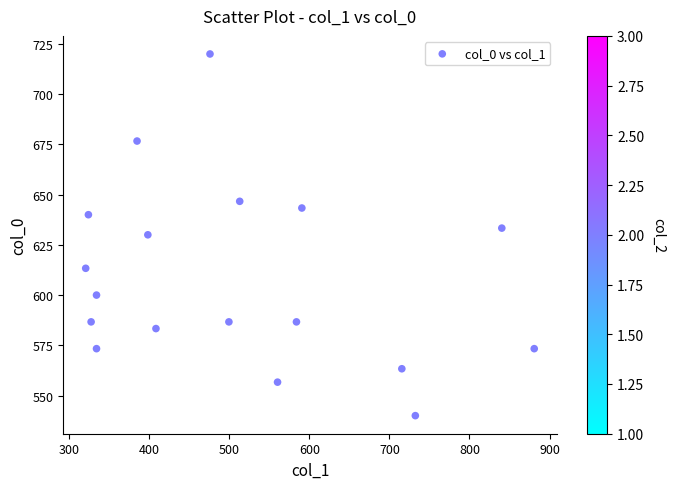

What is the range of X values (max minus min)?

560.2